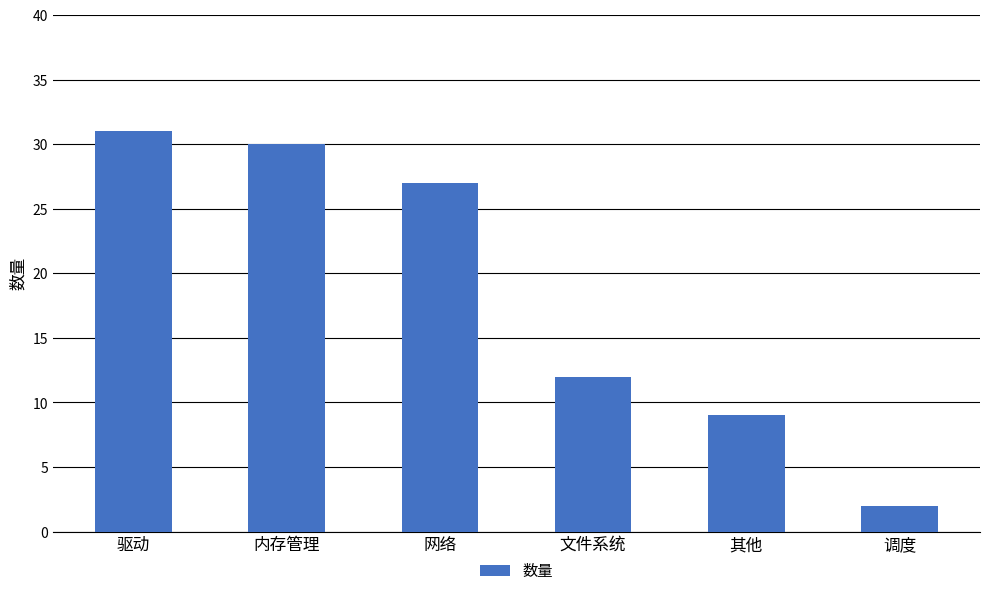

Does the chart contain stacked bars?

No